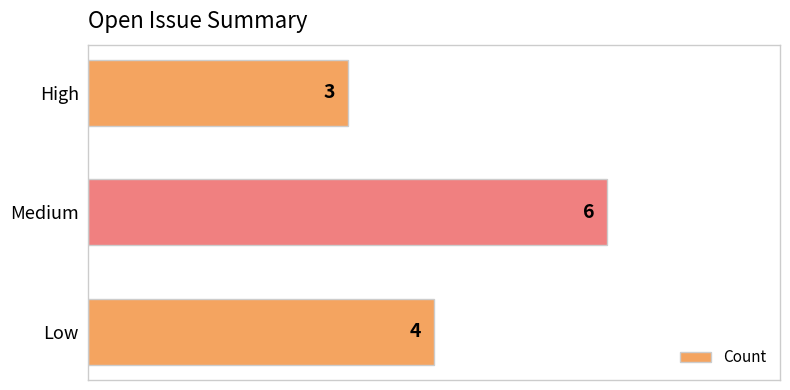

Approximately how many times larger is the value at Medium compared to High?

2.0